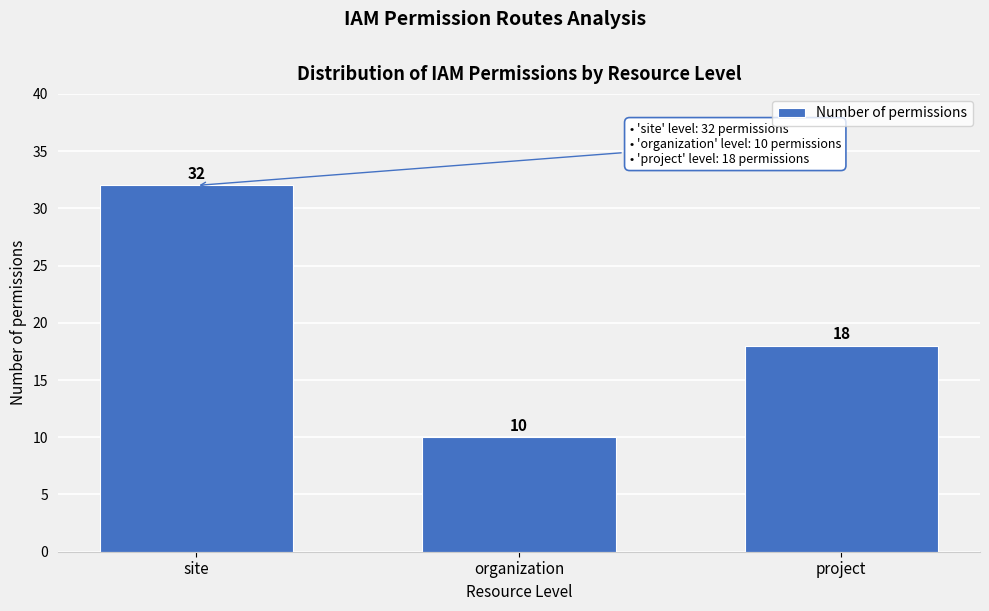

Reading right to left, transcribe all the data shown in this chart.

18	10	32